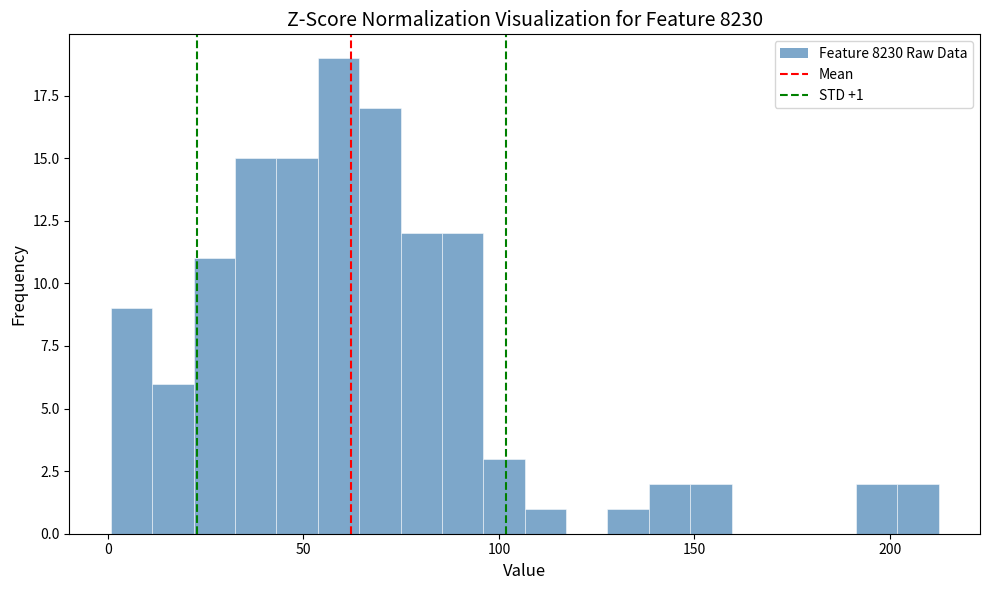

Around what value on the x-axis is the tallest bar? Give the approximate position of its centre, as read against the axis.

60